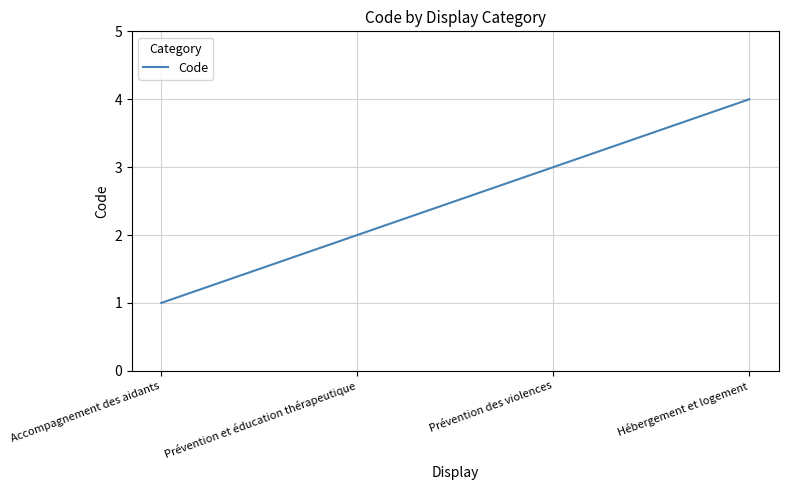

What is the greatest value displayed?

4